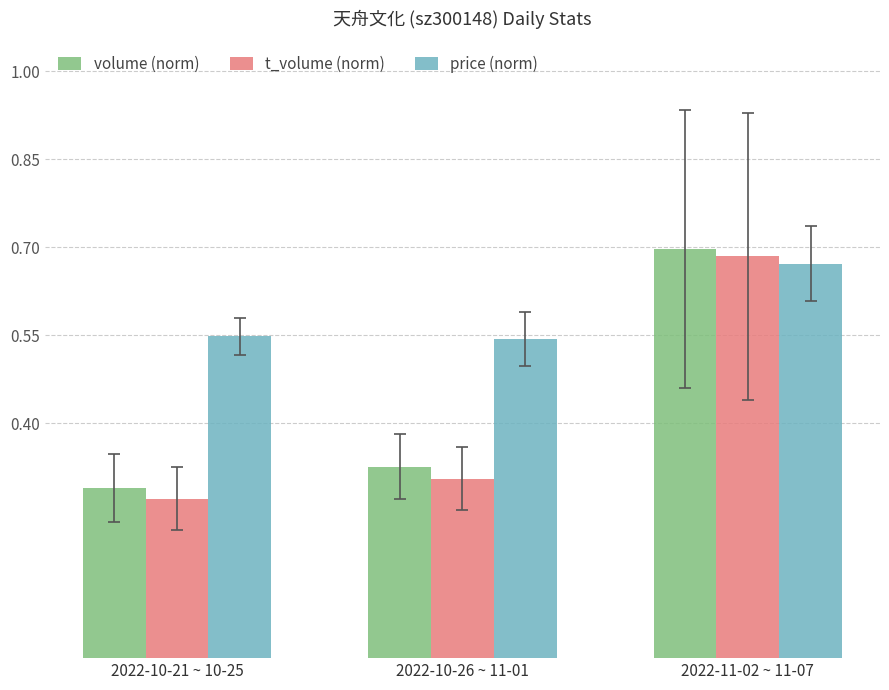

Rank the series by their maximum value, from highest to lowest.

volume (norm), t_volume (norm), price (norm)